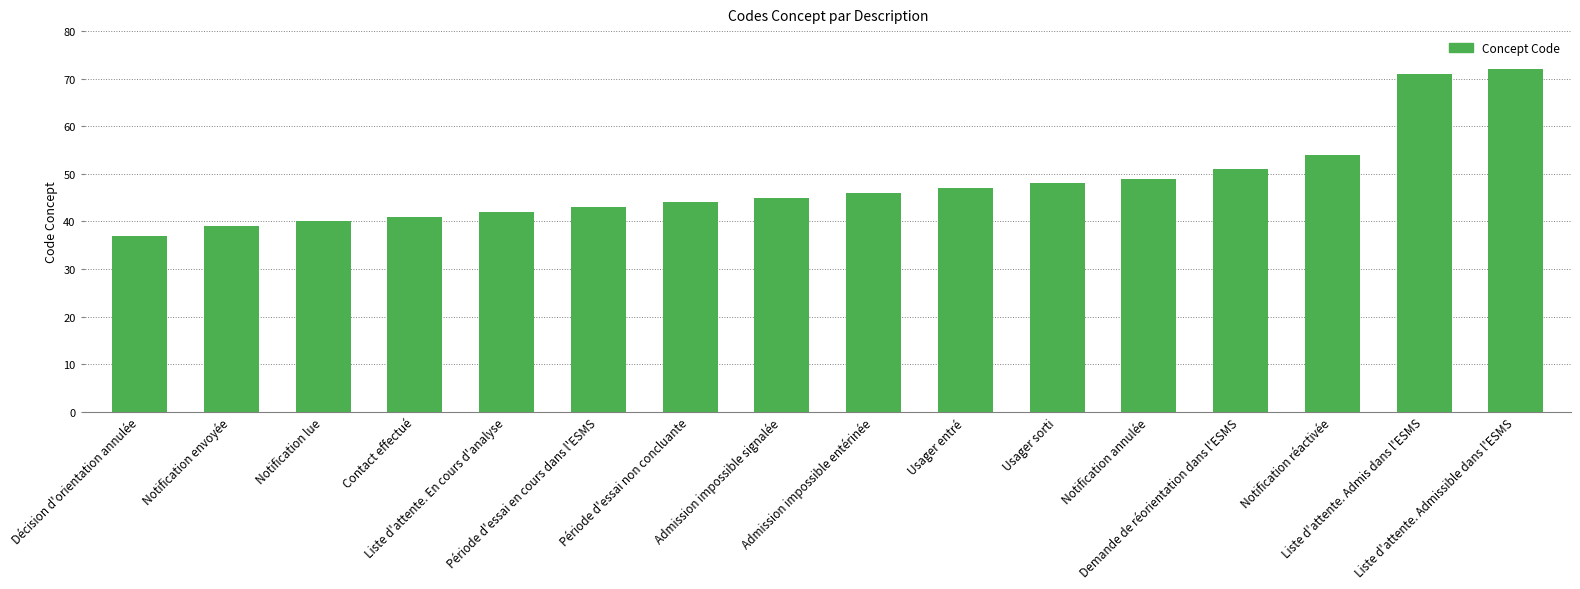

How many data points does each series have?

16